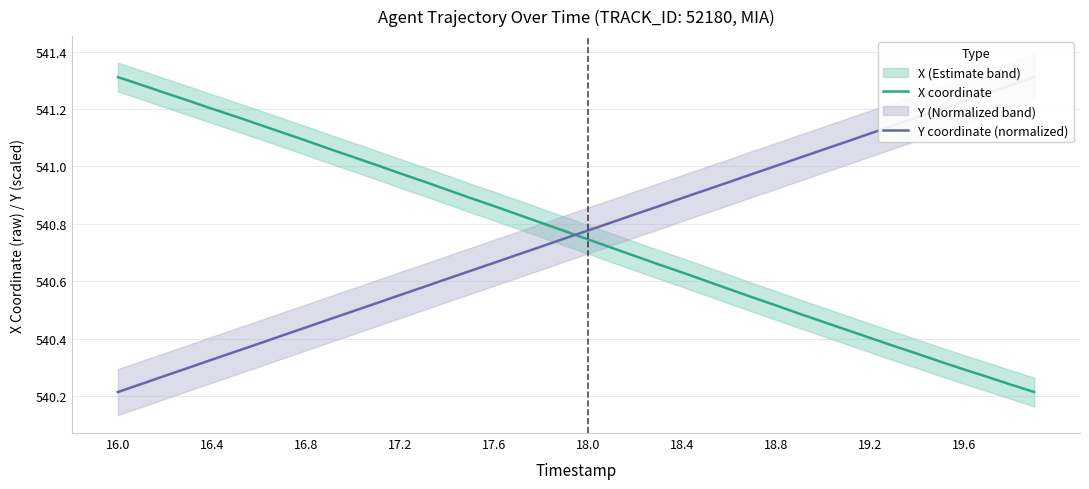

At how many categories does at least one series exceed 540?

40